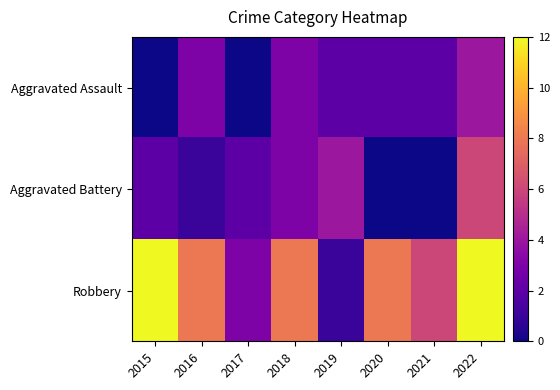

Reading left to right, extract all data points from this chart.

Aggravated Assault: 2015=0	2016=3	2017=0	2018=3	2019=2	2020=2	2021=2	2022=4
Aggravated Battery: 2015=2	2016=1	2017=2	2018=3	2019=4	2020=0	2021=0	2022=6
Robbery: 2015=12	2016=8	2017=3	2018=8	2019=1	2020=8	2021=6	2022=12